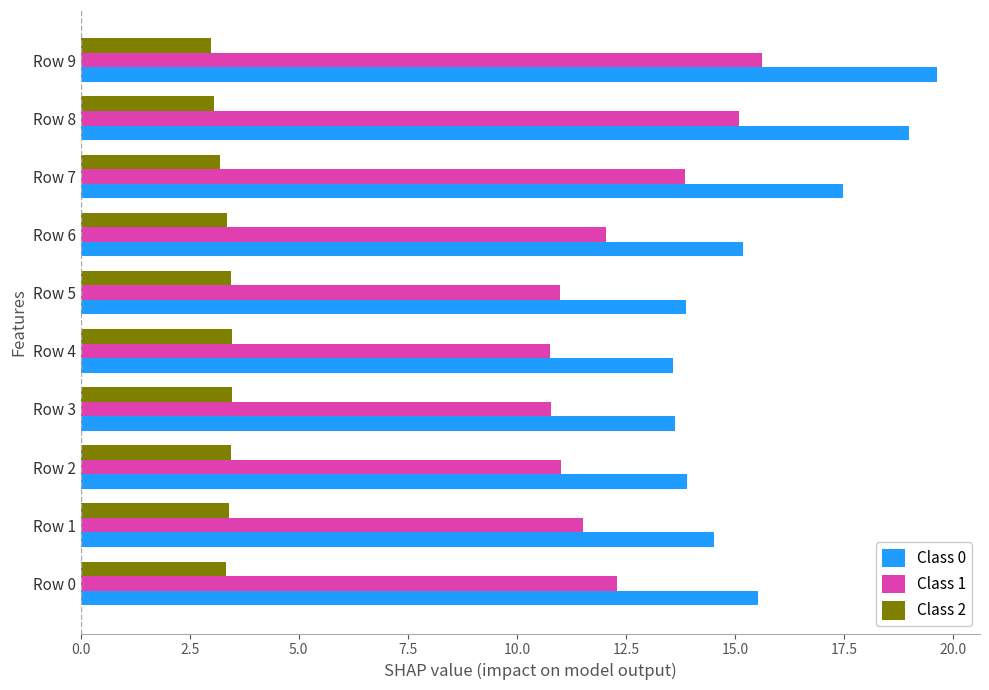

Which series has the largest total across all categories?

Class 0